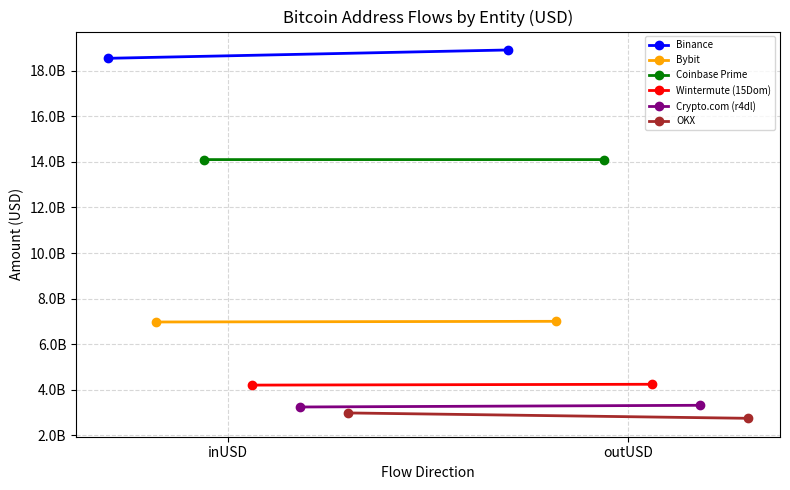

Between outUSD and inUSD, which is larger?

outUSD